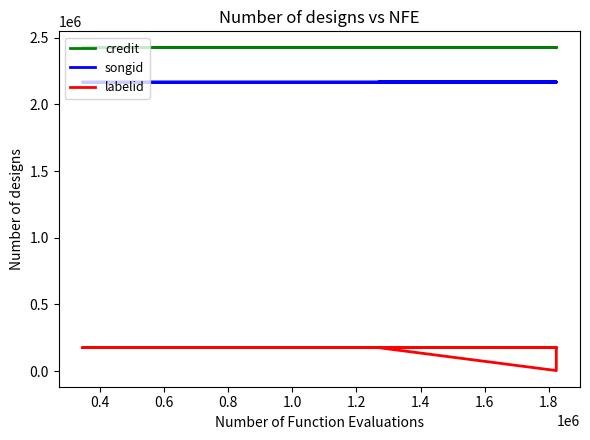

True or false: credit and labelid cross at least once.

False